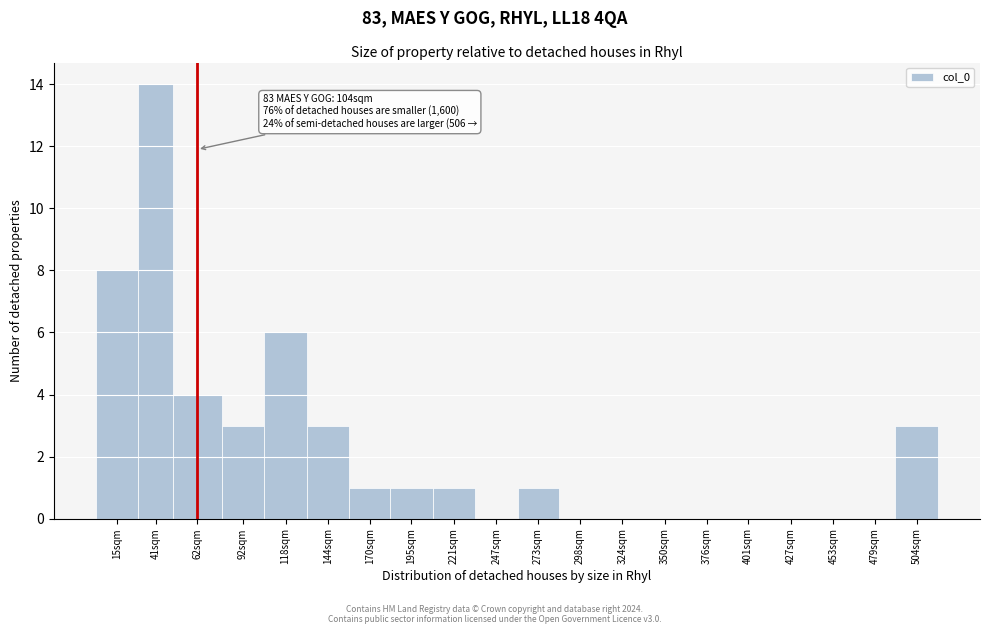

Reading left to right, extract all data points from this chart.

15sqm=8	41sqm=14	62sqm=4	92sqm=3	118sqm=6	144sqm=3	170sqm=1	195sqm=1	221sqm=1	247sqm=0	273sqm=1	298sqm=0	324sqm=0	350sqm=0	376sqm=0	401sqm=0	427sqm=0	453sqm=0	479sqm=0	504sqm=3